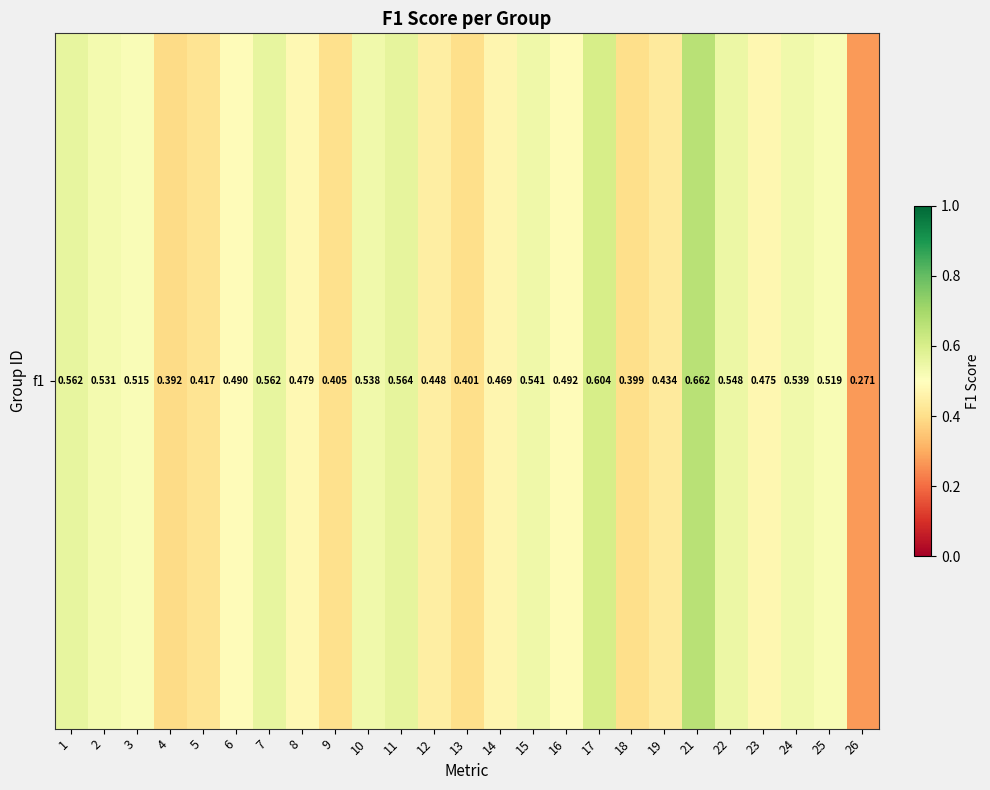

The chart shows a value of 0.8 at 17. True or false?

False